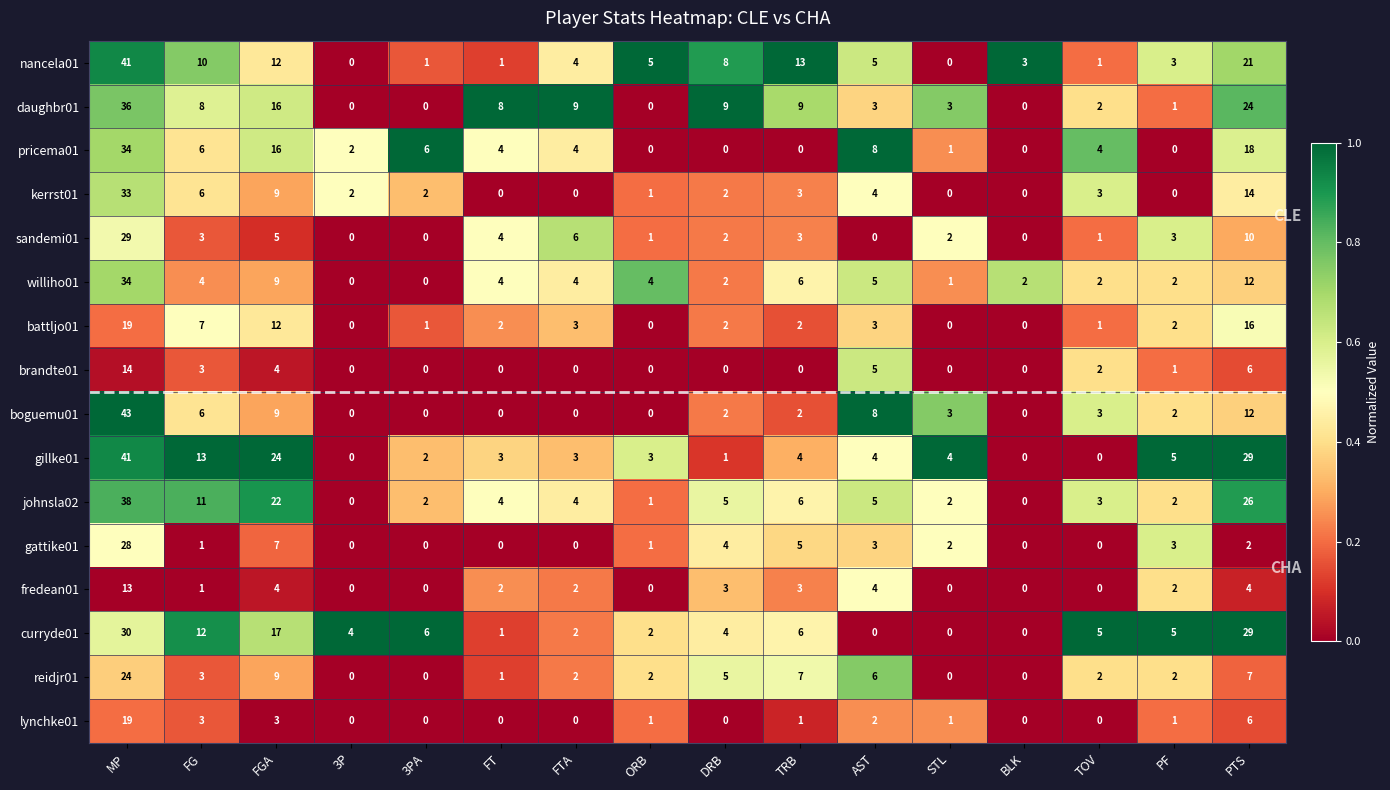

At which label is curryde01 closest to 15?

FGA